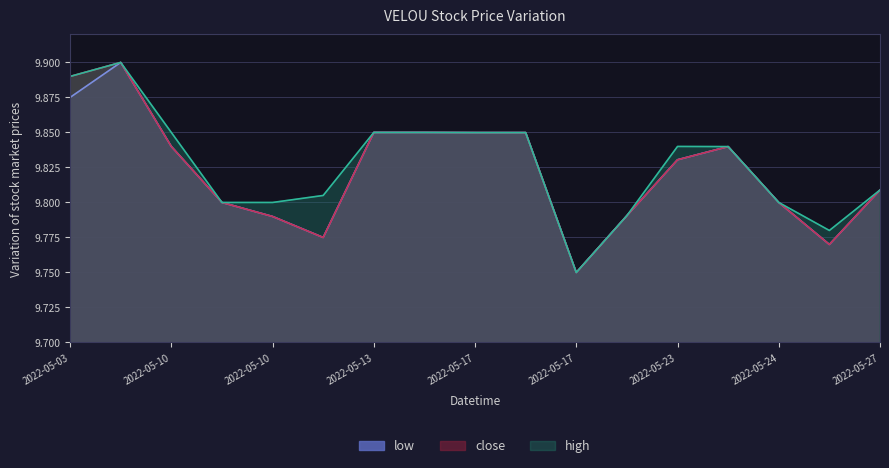

Reading left to right, list all the values displayed in this chart.

low: 9.9	9.9	9.8	9.8	9.8	9.8	9.8	9.8	9.8	9.8	9.8	9.8	9.8	9.8	9.8	9.8	9.8
close: 9.9	9.9	9.8	9.8	9.8	9.8	9.8	9.8	9.8	9.8	9.8	9.8	9.8	9.8	9.8	9.8	9.8
high: 9.9	9.9	9.8	9.8	9.8	9.8	9.8	9.8	9.8	9.8	9.8	9.8	9.8	9.8	9.8	9.8	9.8